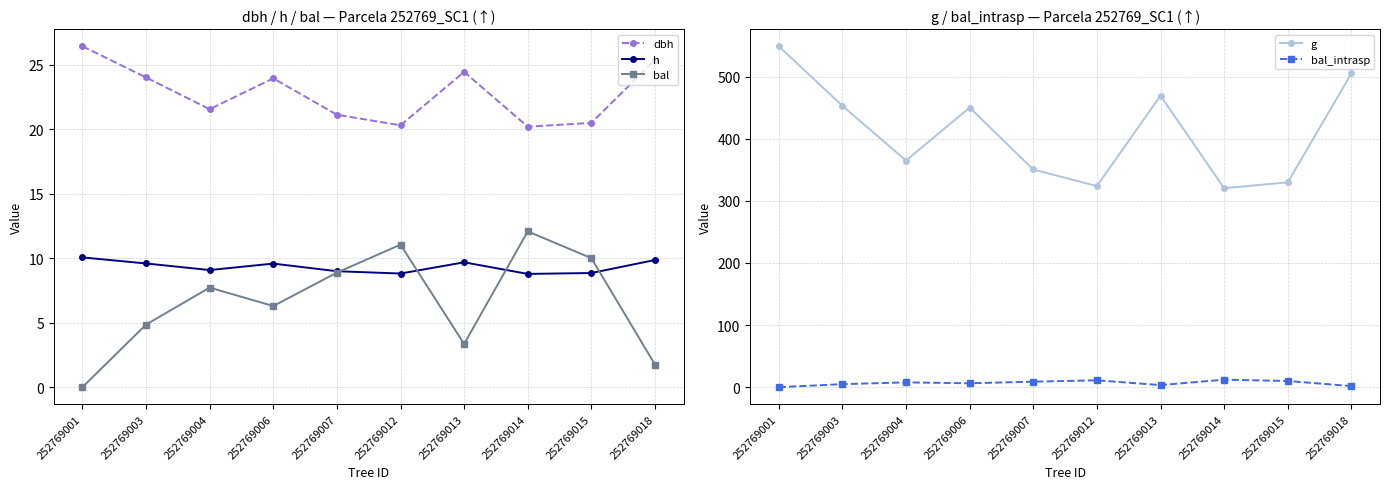

What is the average value of the bal series?

6.6